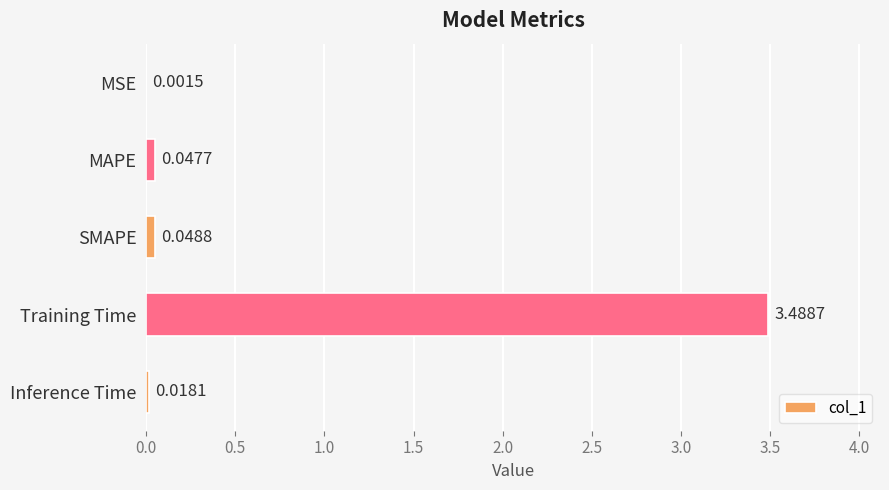

At which category does the chart reach its peak across all series?

Training Time